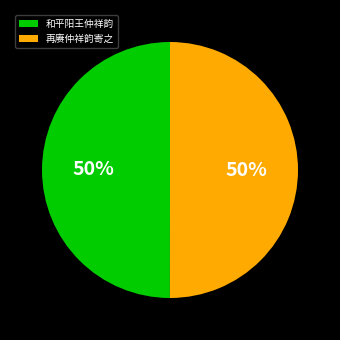

Combined, do 和平阳王仲祥韵 and 再赓仲祥韵寄之 account for over 50%?

Yes